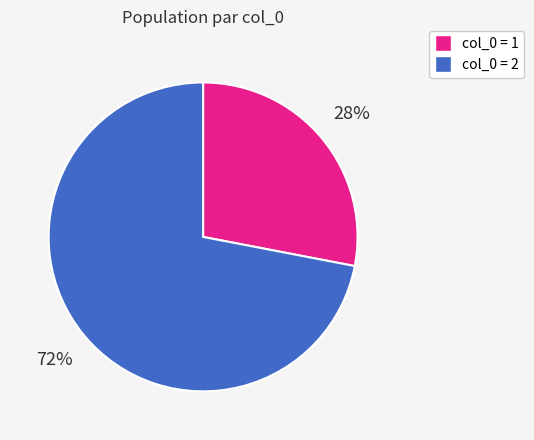

Does any single category account for the majority?

Yes